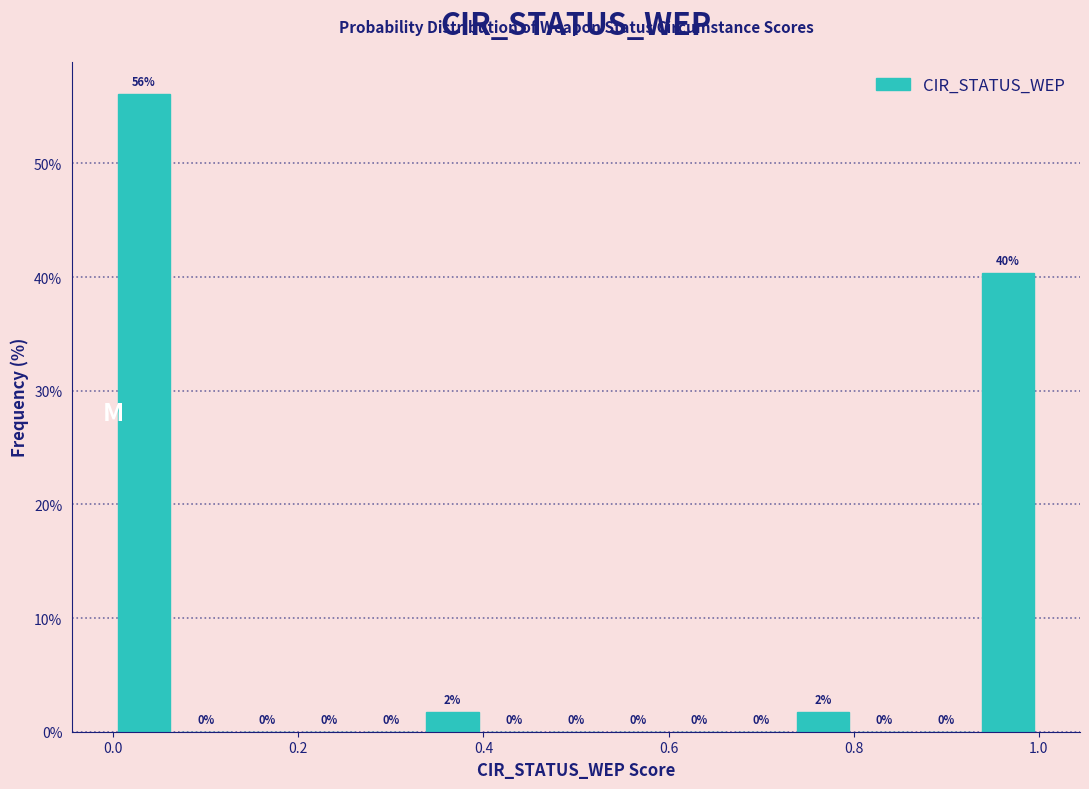

Around what value on the x-axis is the tallest bar? Give the approximate position of its centre, as read against the axis.

0.04